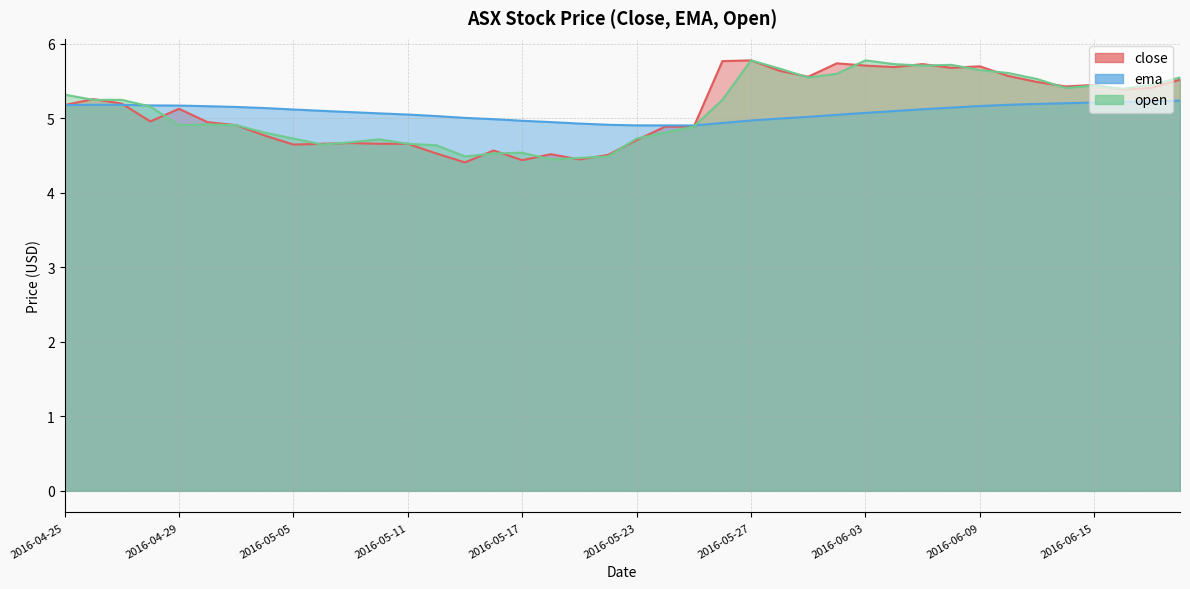

What is the difference between the open values at 2016-05-23 and 2016-06-07?

1.0